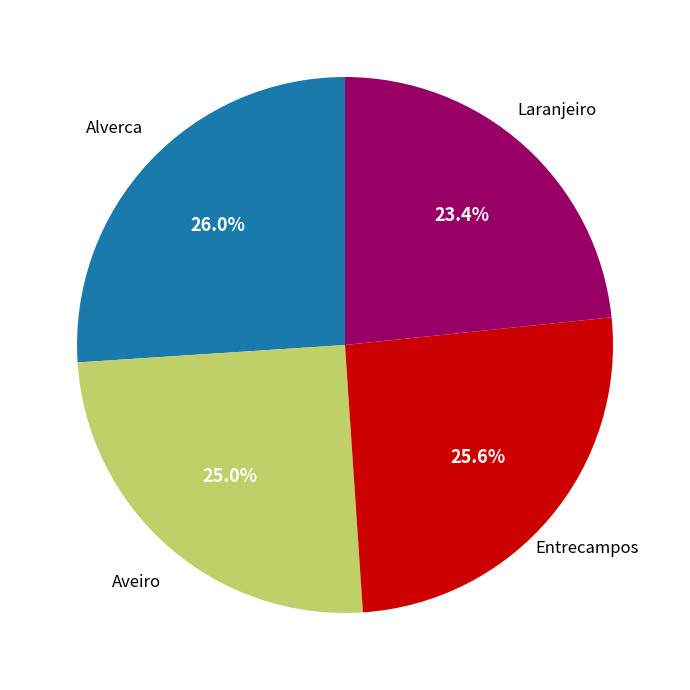

Is there a majority slice in this chart?

No